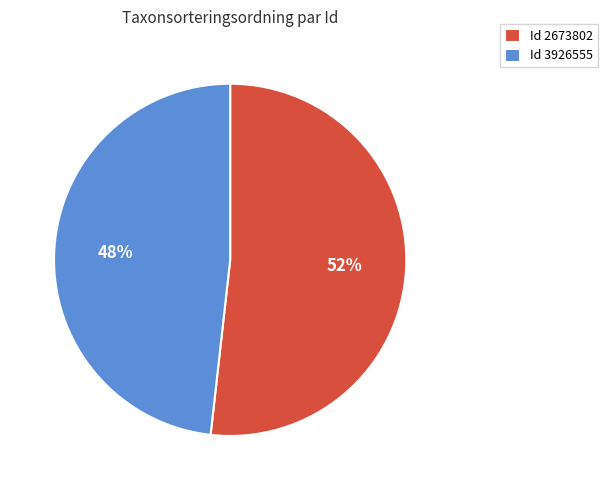

Does Id 3926555 account for over 50% of the chart?

No